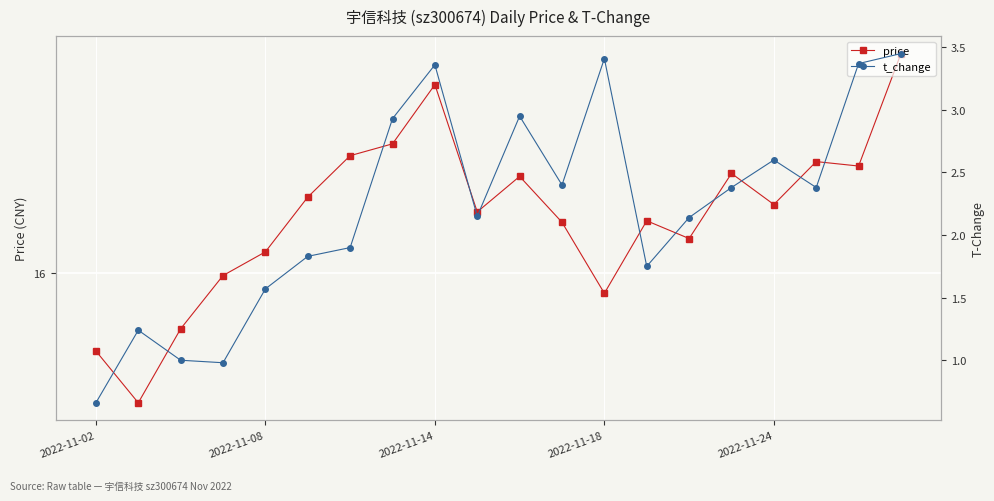

How many data points in price are above 16?

15